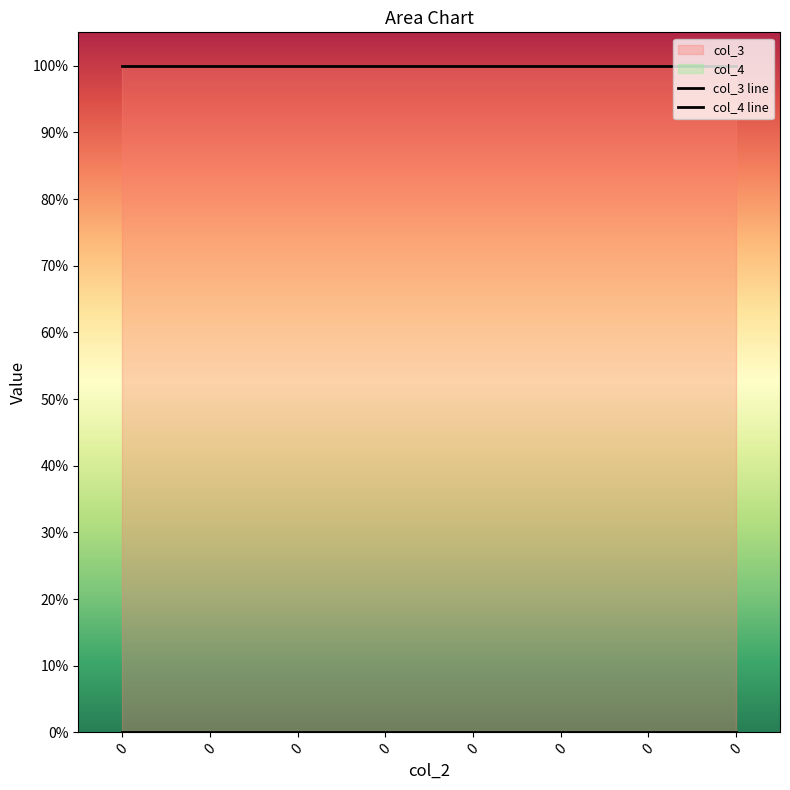

The value of col_4 at 0 is 0. True or false?

True